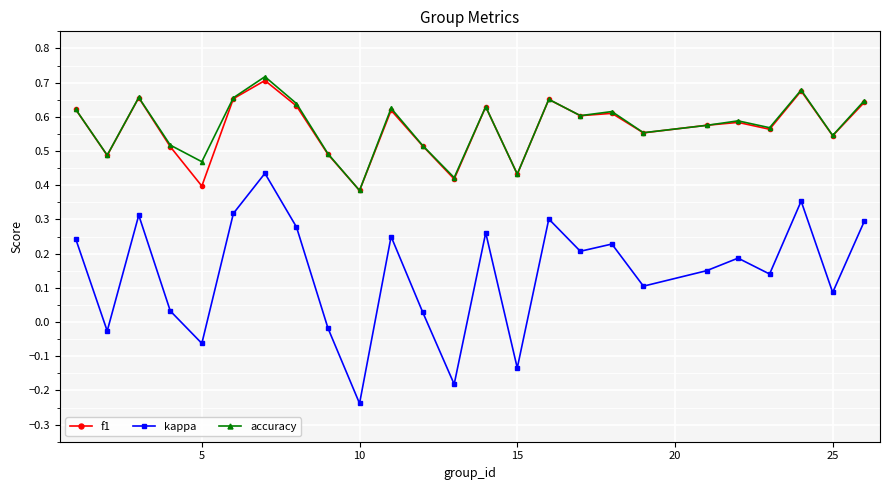

At how many categories does at least one series exceed 0?

25